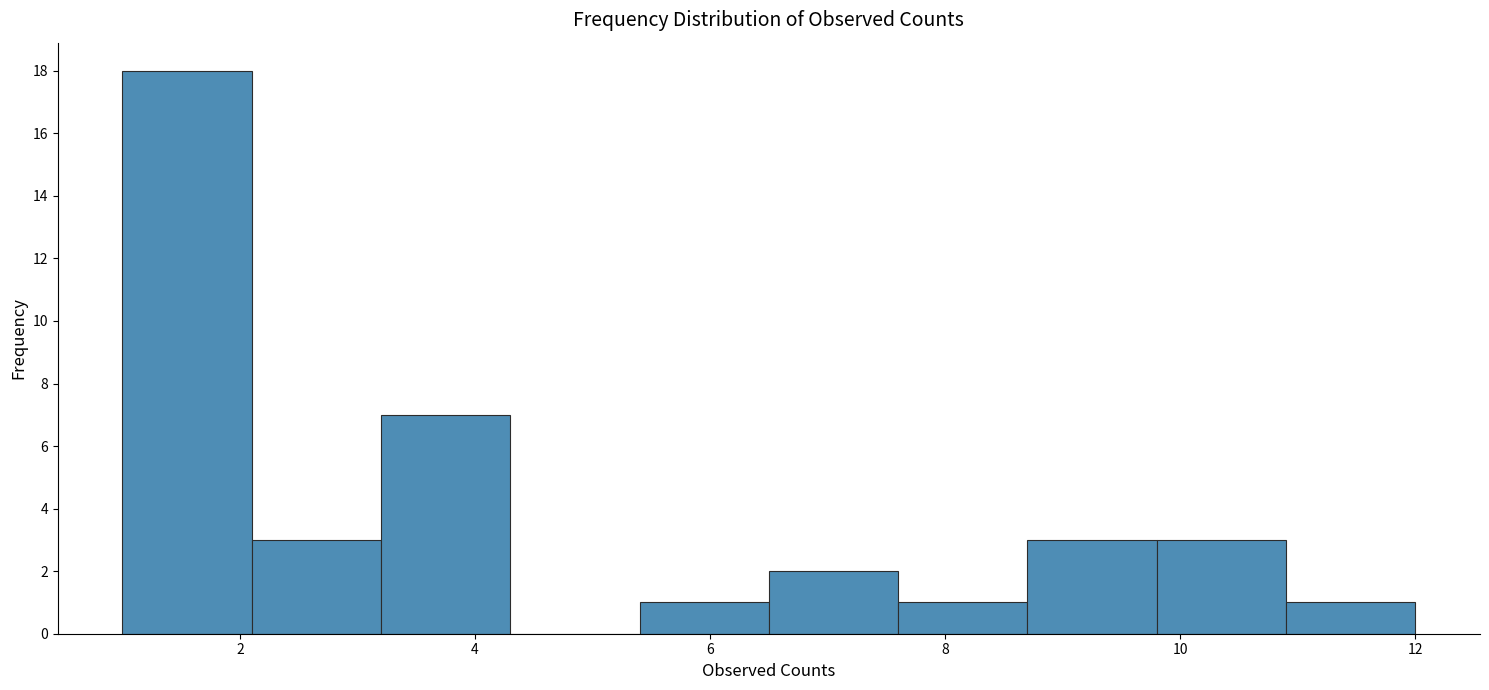

Which range on the x-axis has the tallest bar?

1.0 to 2.1